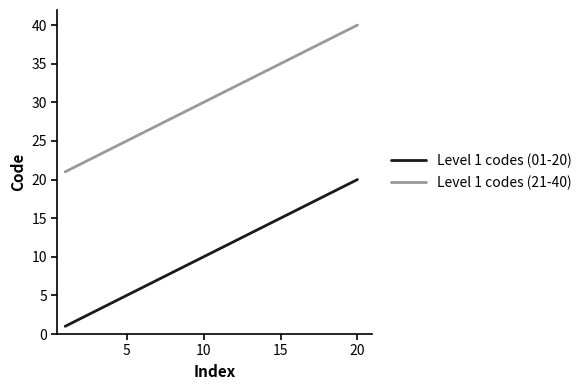

Which series has the largest total across all categories?

Level 1 codes (21-40)